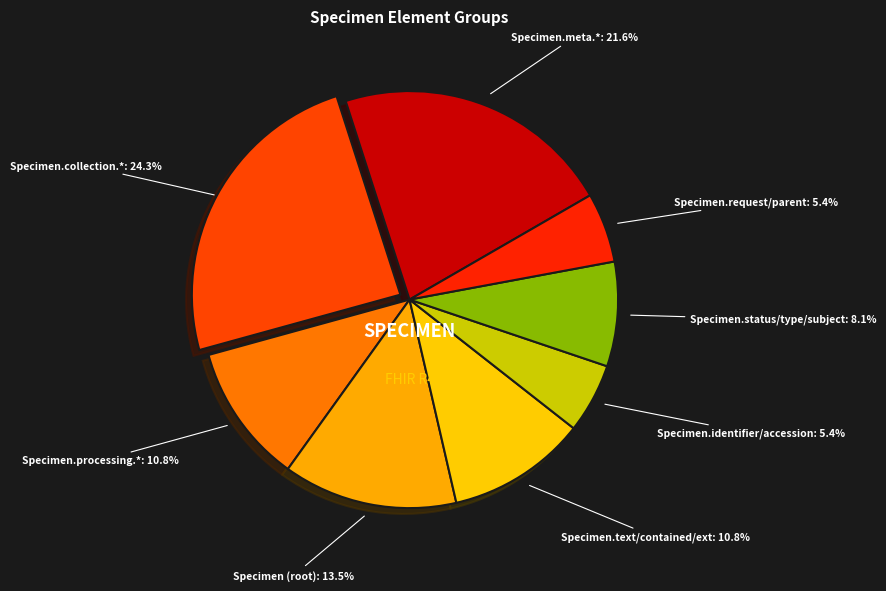

How many slices are in this pie chart?

8